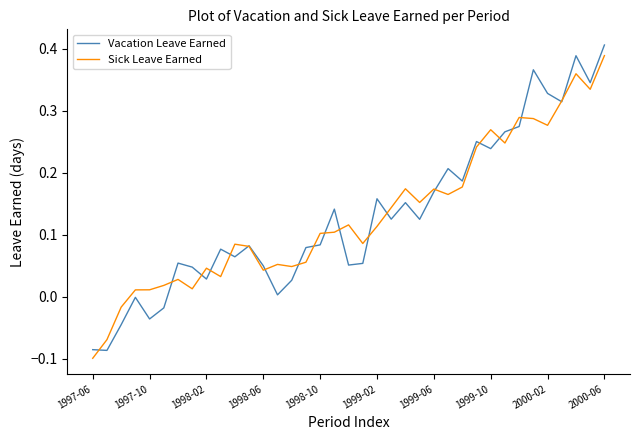

Which category has the highest value across all series?

2000-06